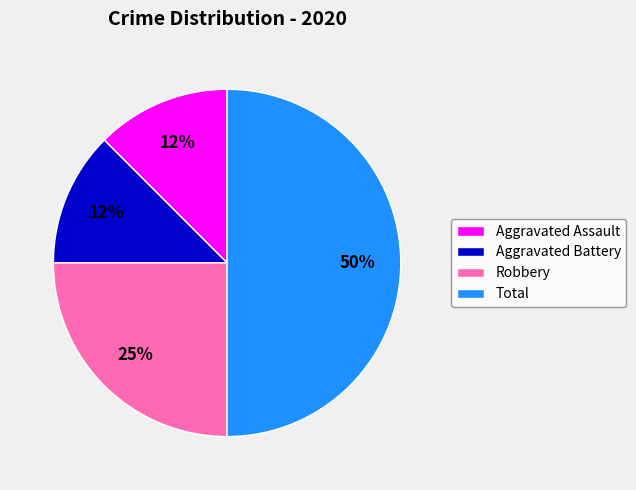

Which slice is the largest?

Total